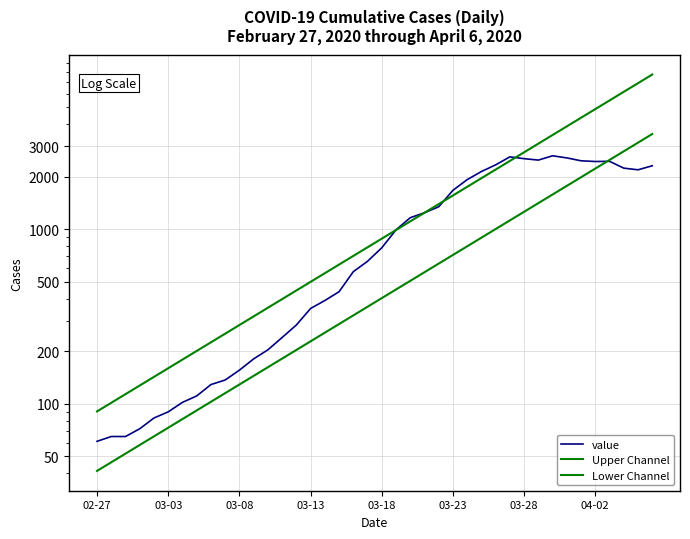

Which category has the lowest value in the Upper Channel series?

02-27